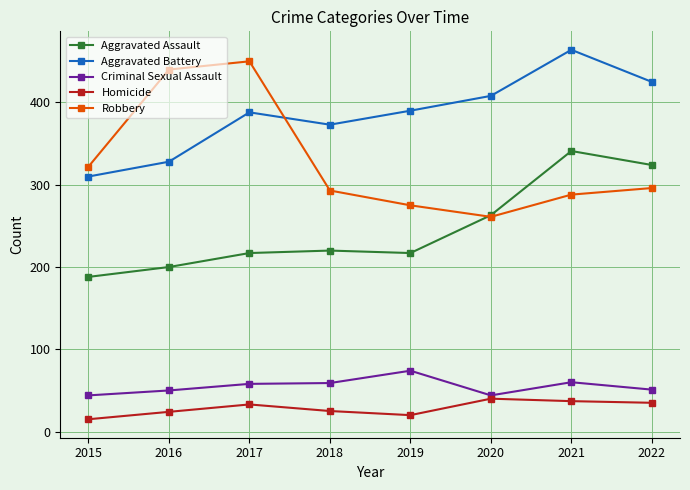

Is this an area chart (filled region under the line)?

No